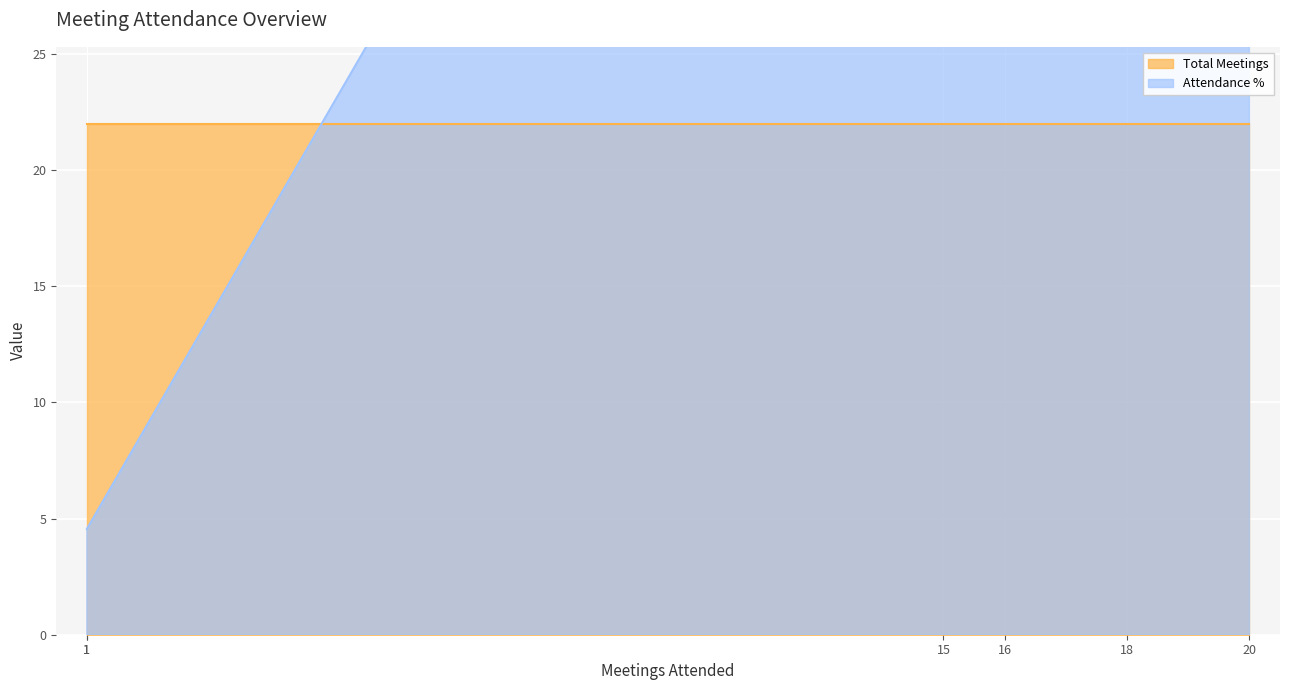

True or false: Attendance % has more than 2 points higher than both neighbors.

False